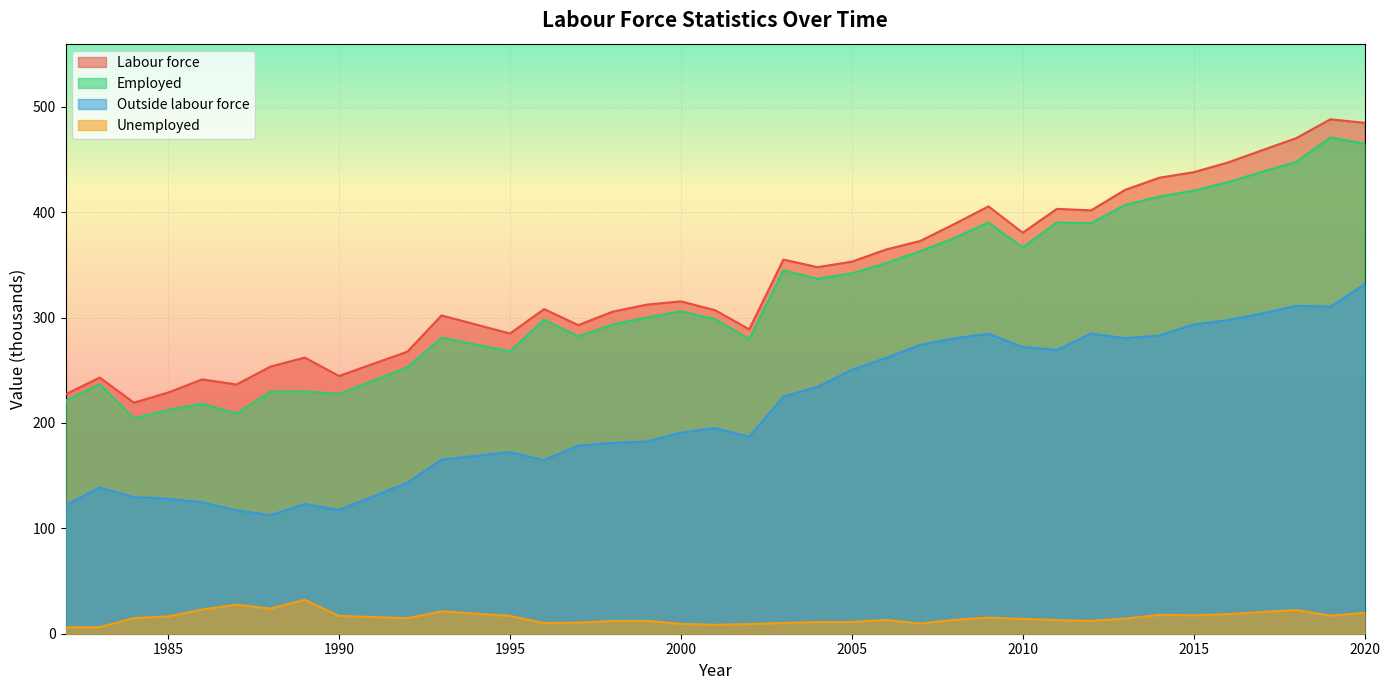

In Employed, how many points are lower than both neighbors (excluding endpoints)?

9